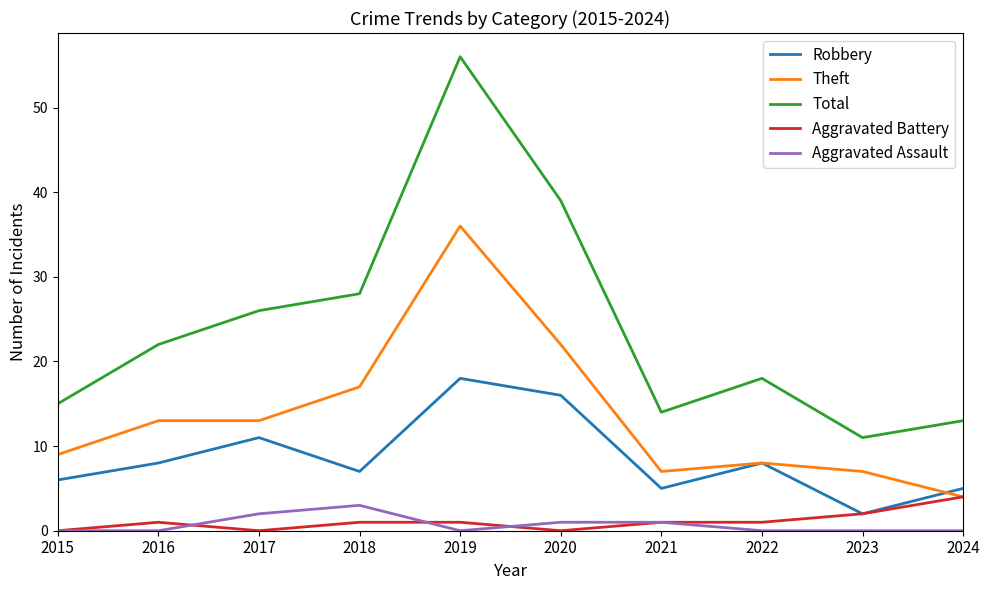

Is the value of Robbery at 2018 greater than the value of Total at 2024?

No